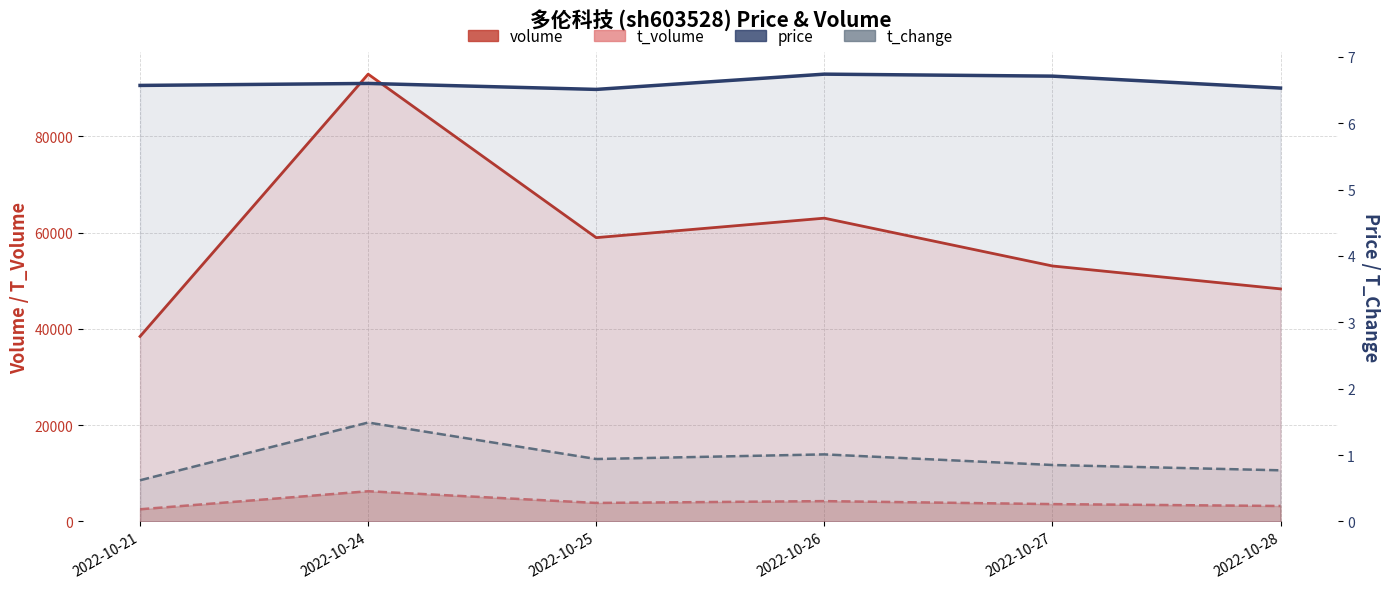

Which series changed the most between 2022-10-24 and 2022-10-27?

volume